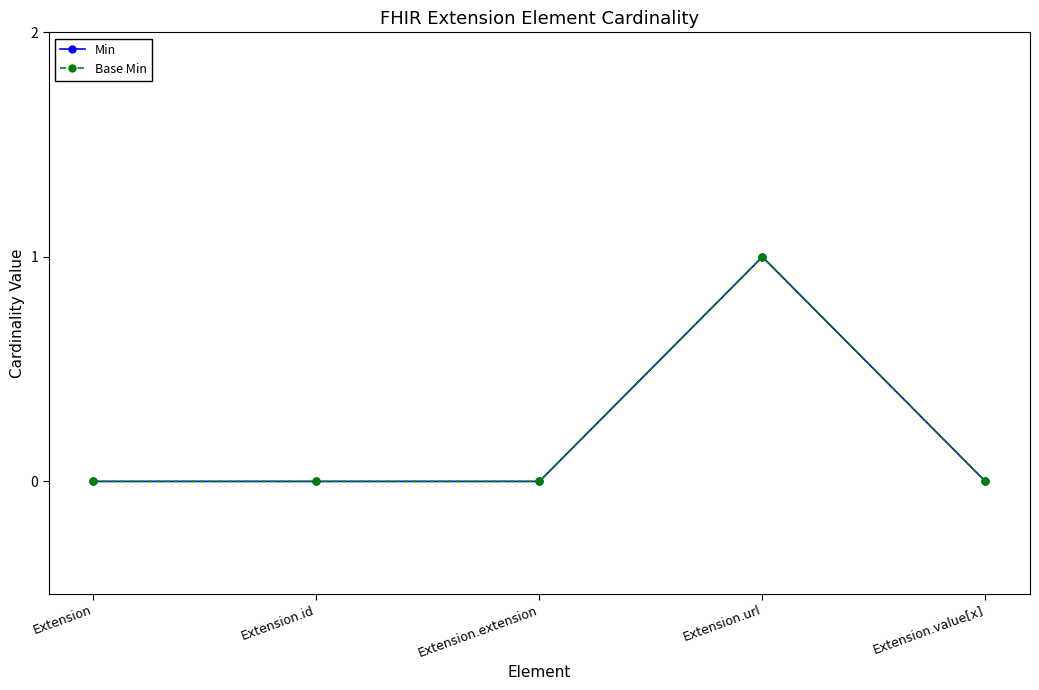

What is the total value across all series at Extension.url?

2